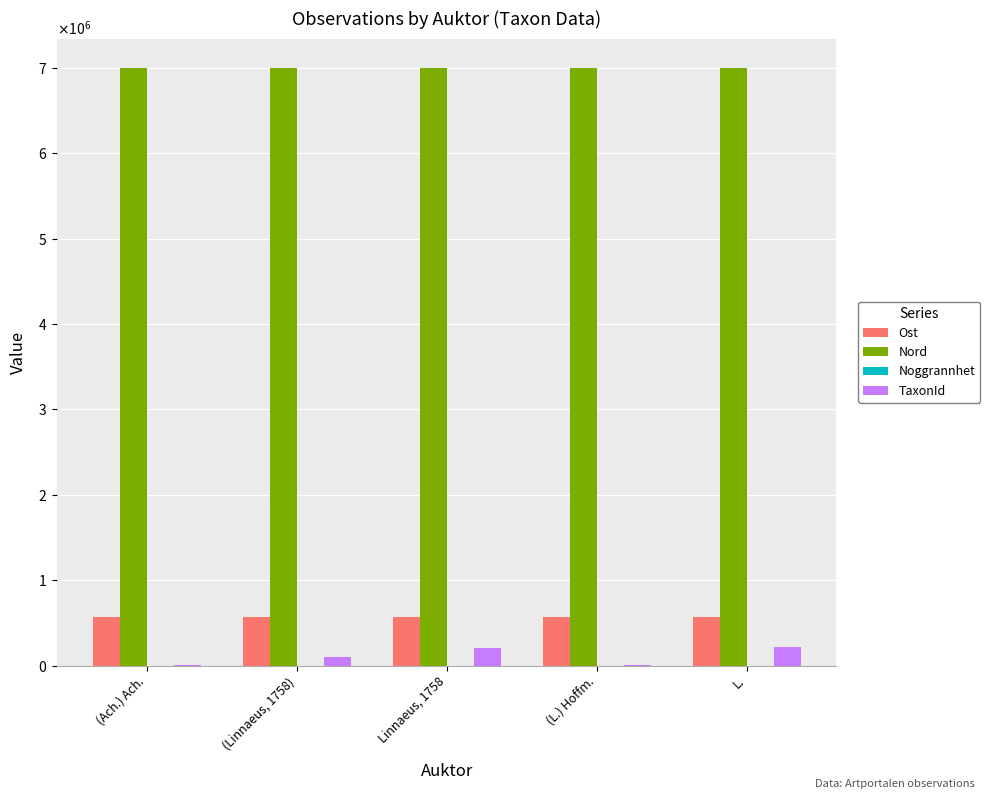

Which series has the largest total across all categories?

Nord